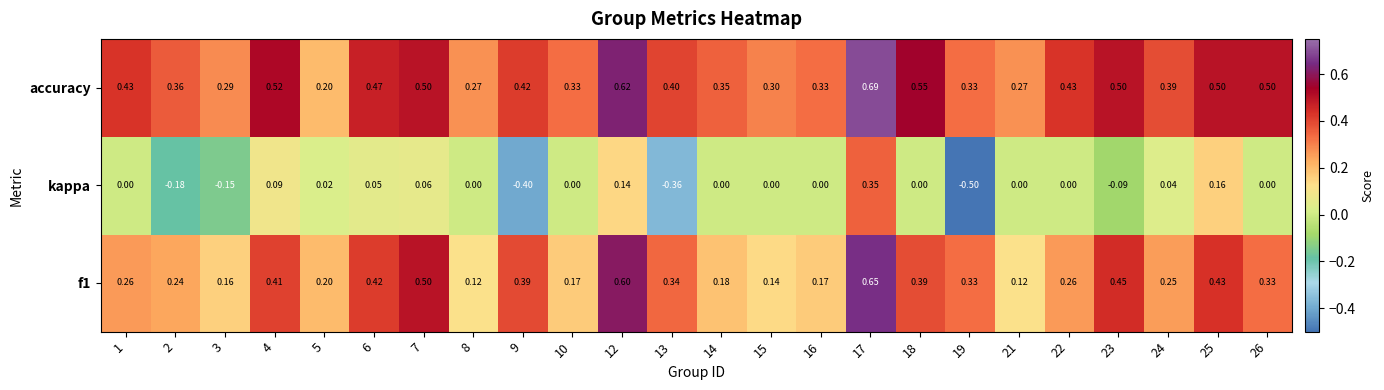

Which series has the largest total across all categories?

accuracy